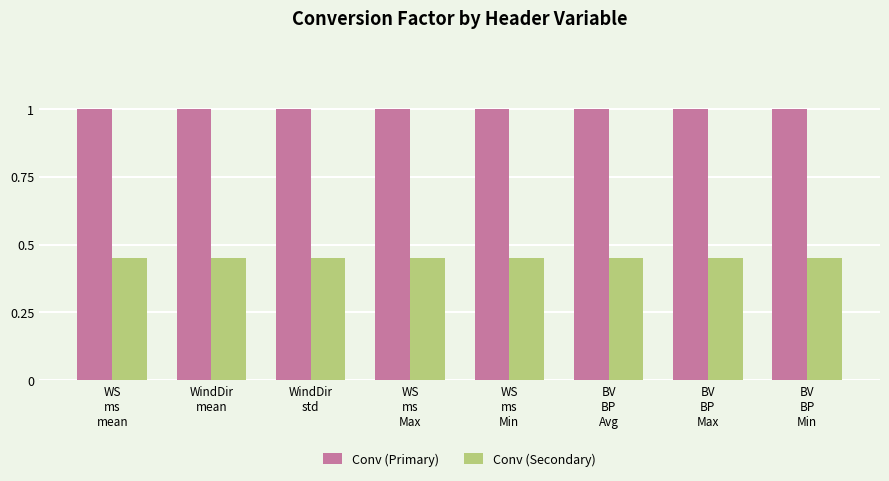

What is the greatest value displayed?

1.0